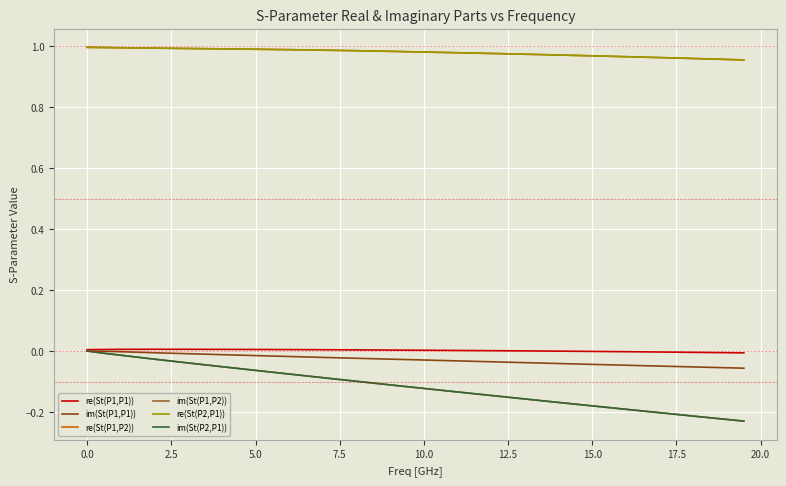

True or false: im(St(P1,P1)) and re(St(P1,P2)) cross at least once.

False